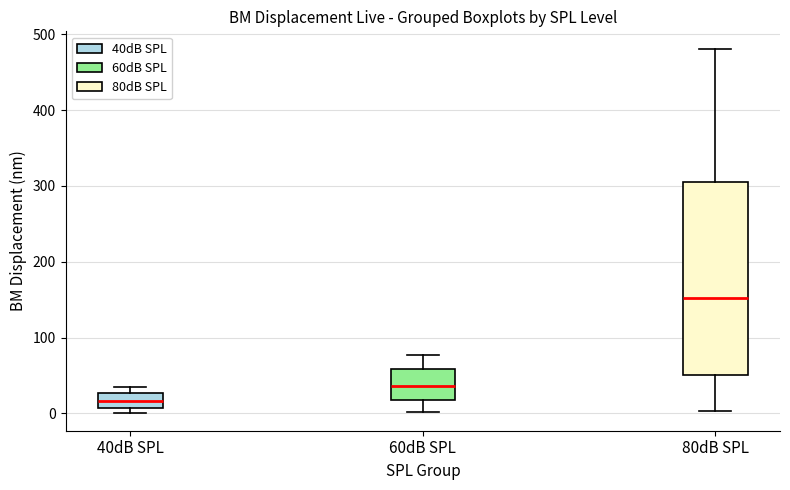

Reading left to right, transcribe this box plot: for each box, give where its median line is, the range the box spans, and where its two whiskers end, as read against the y-axis. The values are not printed on the chart, so give them approximately, as read against the axis.

40dB SPL: median 20, box 10 to 30, whiskers 0 to 30 (just above the box's upper edge)
60dB SPL: median 40, box 20 to 60, whiskers 0 to 80
80dB SPL: median 150, box 50 to 300, whiskers 0 to 480